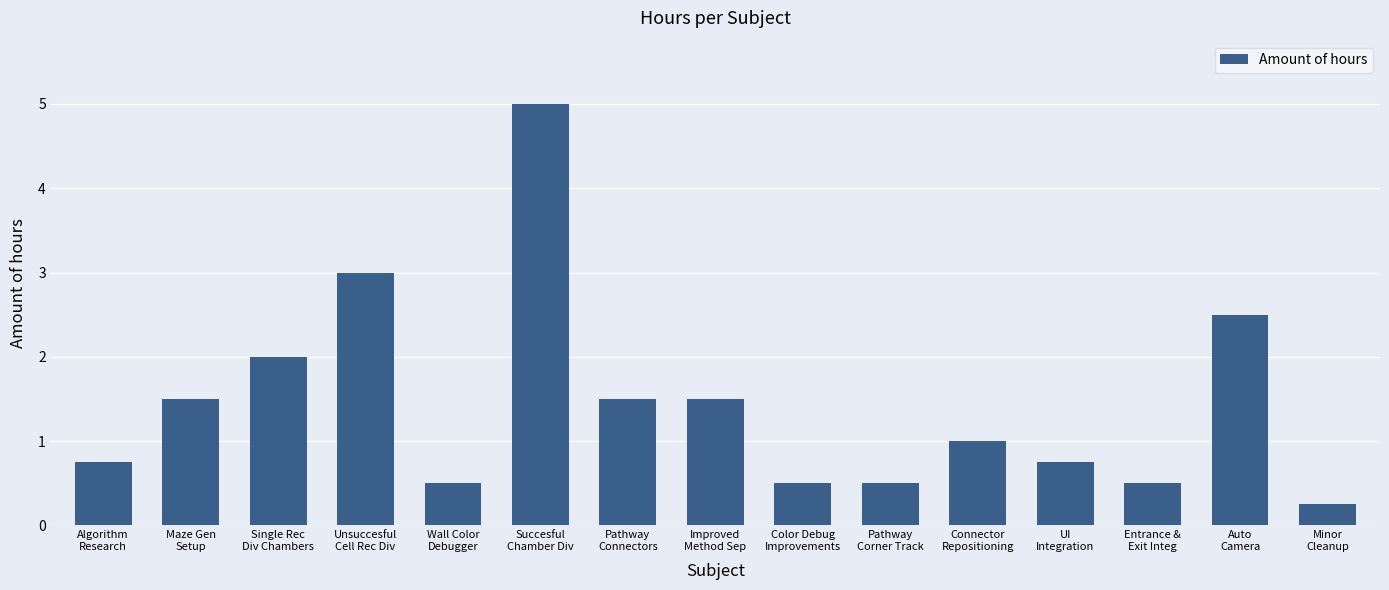

Which has a higher value, Entrance &
Exit Integ or Succesful
Chamber Div?

Succesful
Chamber Div